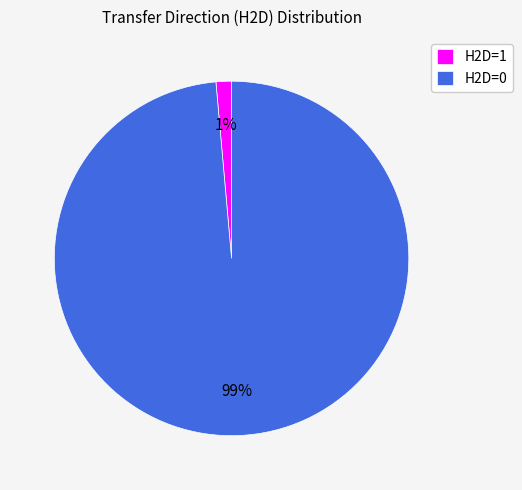

True or false: H2D=0 accounts for 1% of the total.

False